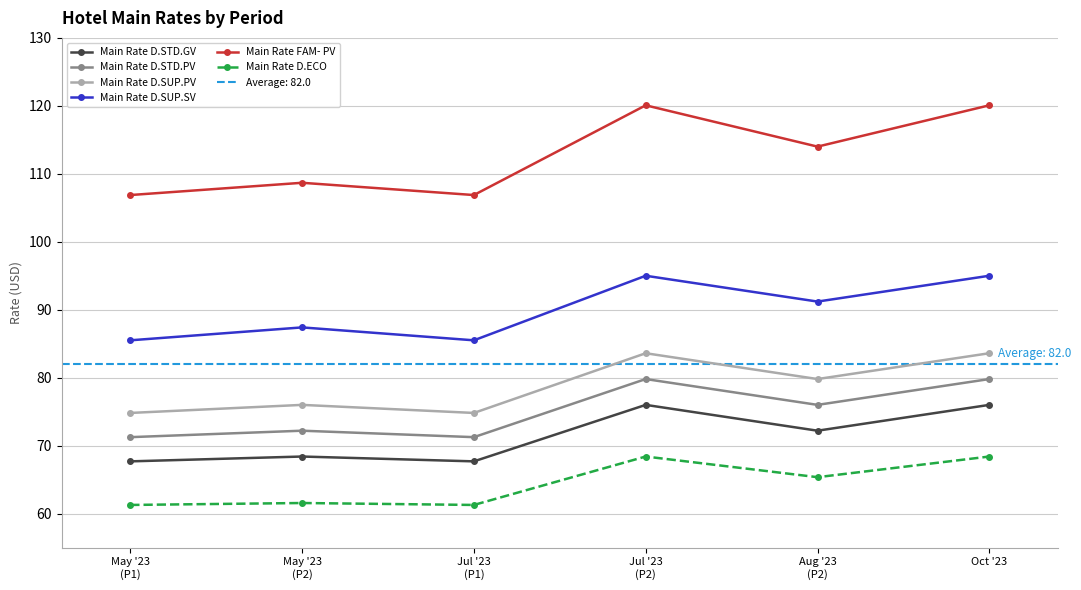

What value does the Main Rate D.STD.GV series have at Jul '23
(P1)?

67.7